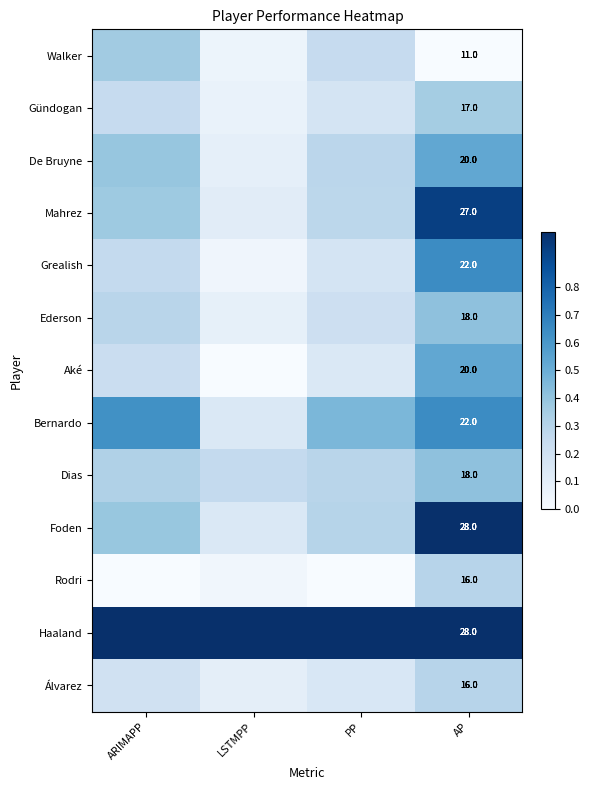

Which series changed the most between PP and AP?

Foden